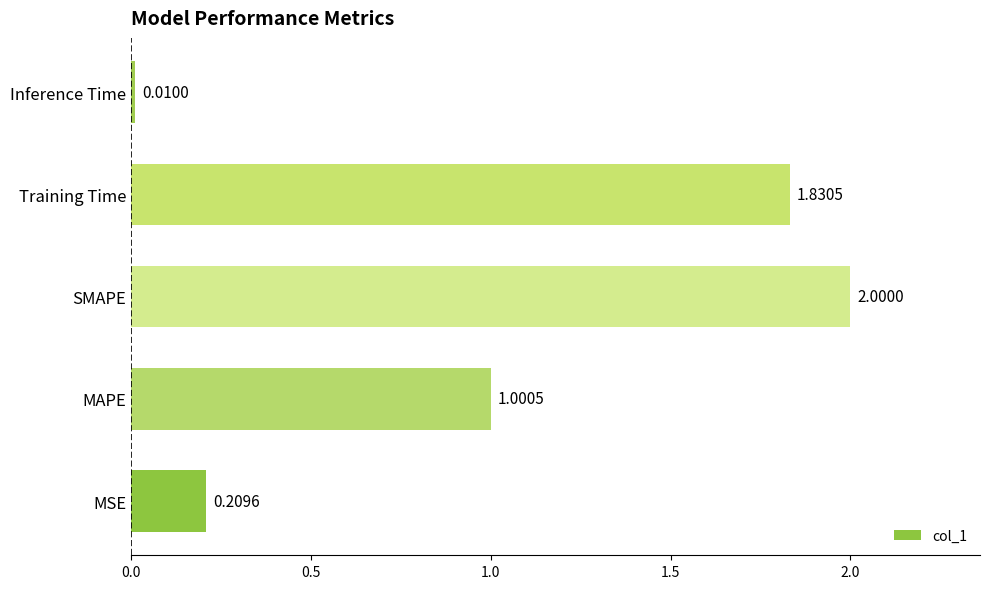

Which category has the lowest value across all series?

Inference Time